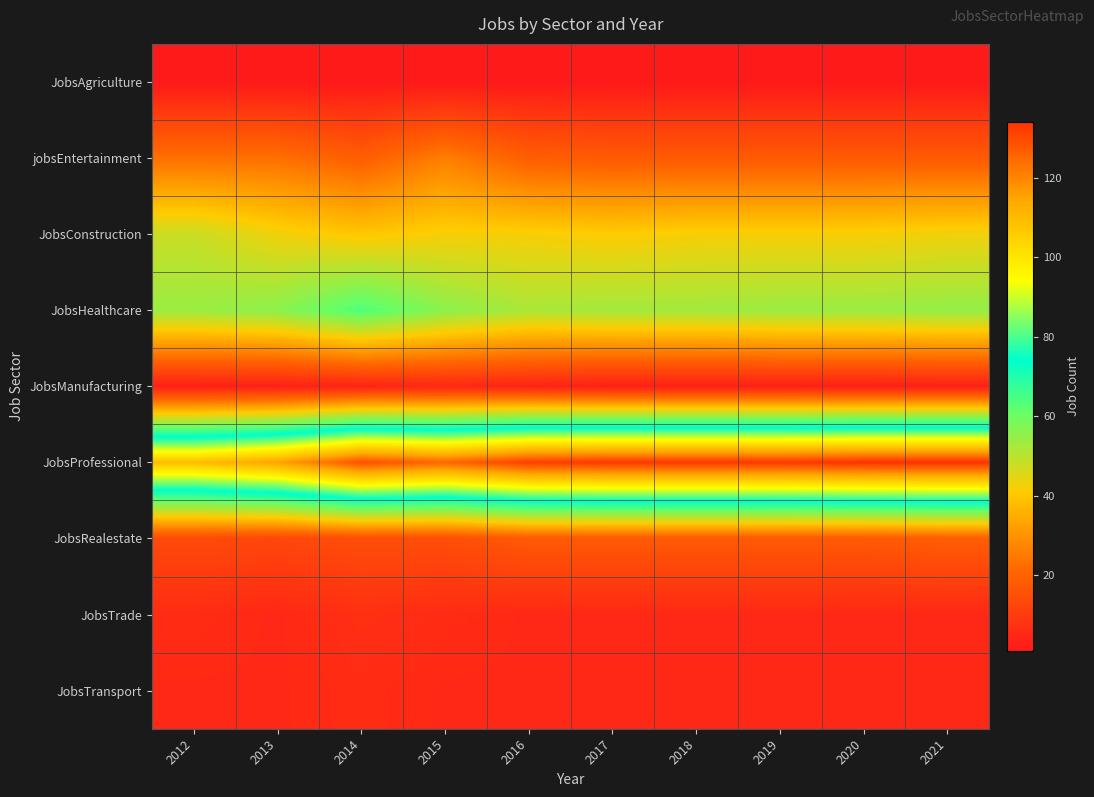

Between 2019 and 2017, which is larger?

2019